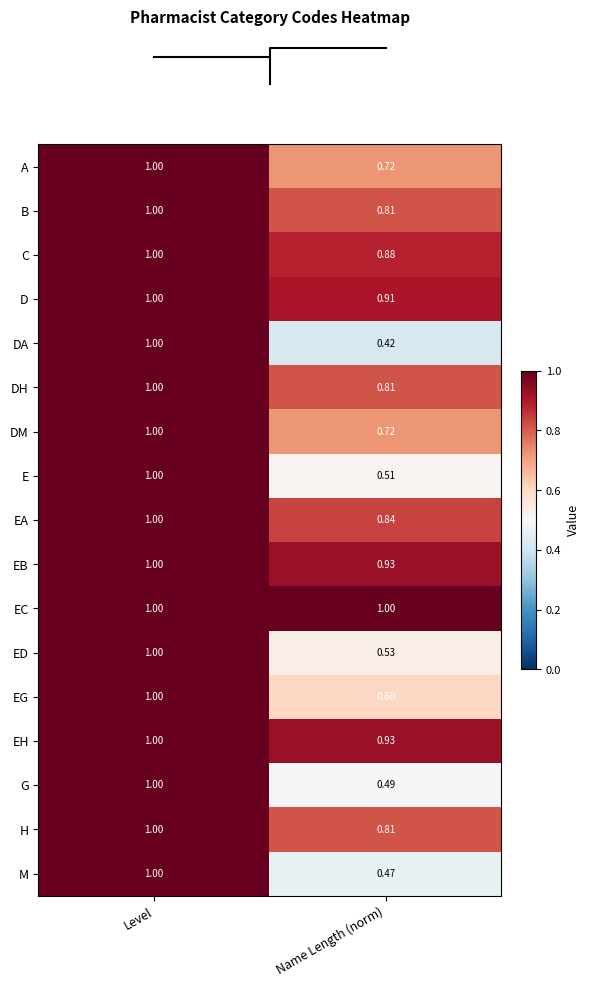

Which category has the lowest value in the EA series?

Name Length (norm)